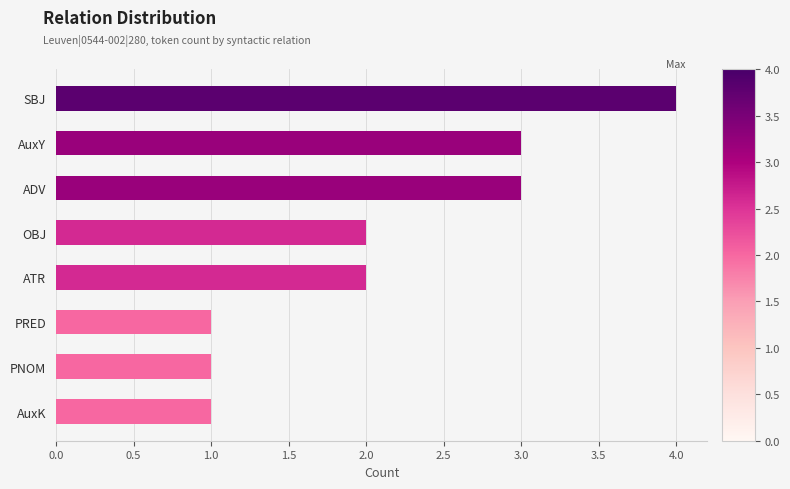

Does the chart contain stacked bars?

No